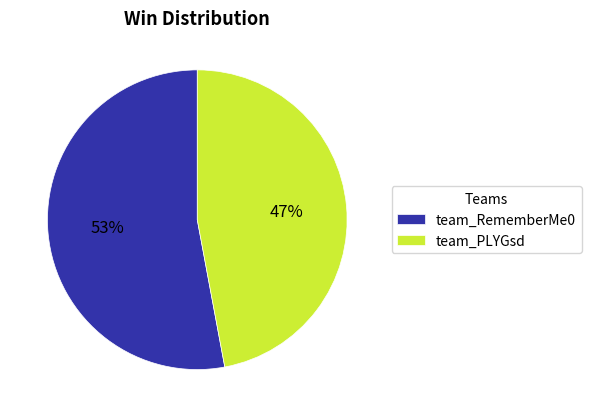

To the nearest percent, what is the difference between the team_RememberMe0 and team_PLYGsd slice percentages?

6%